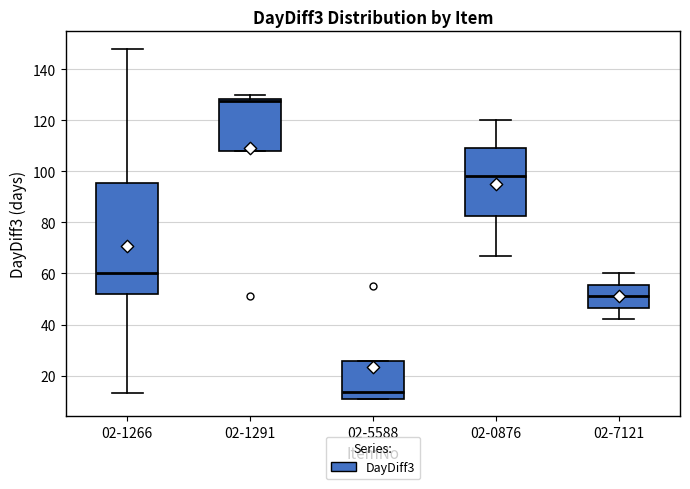

Which box is the tallest, from its lower edge to its upper edge?

02-1266